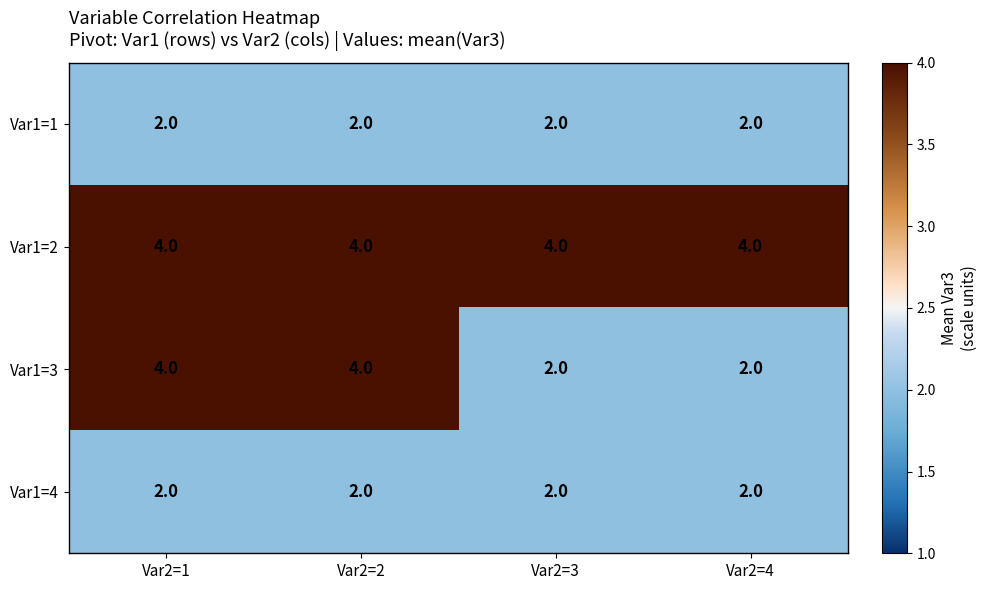

What is the total value across all series at Var2=4?

10